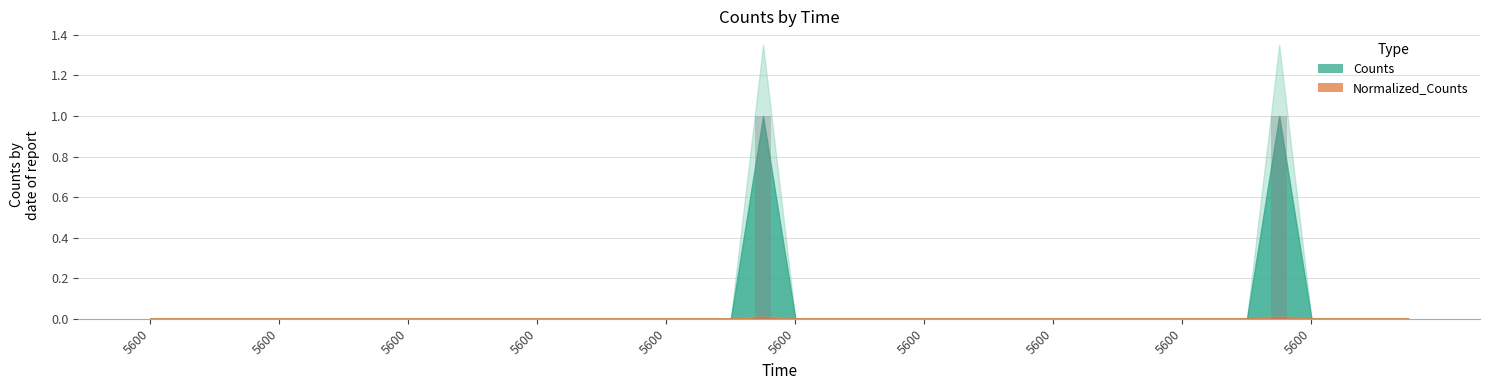

What is the sum of all values?

2